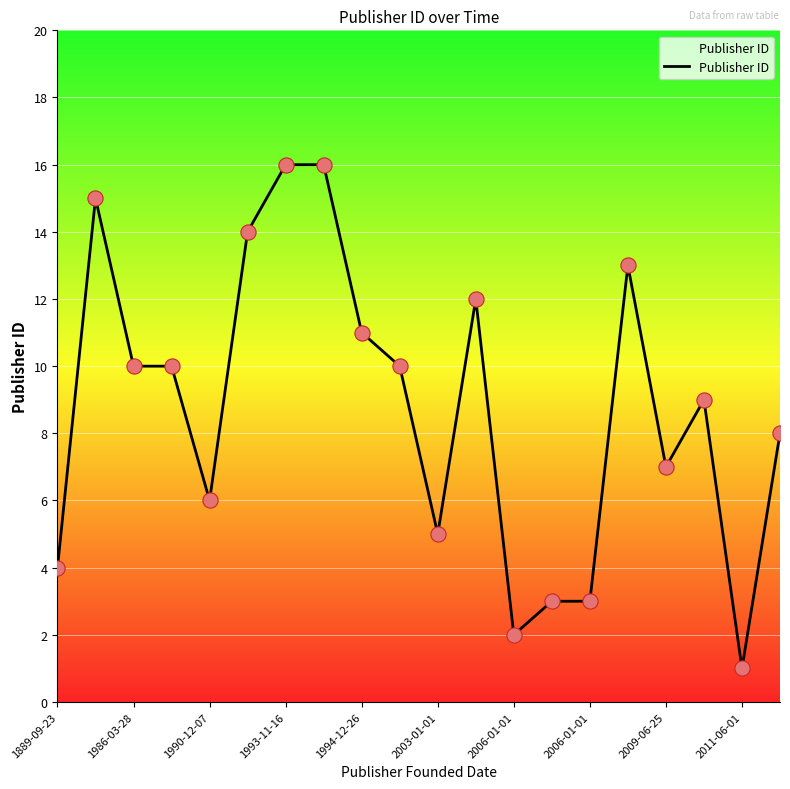

What is the greatest value displayed?

16